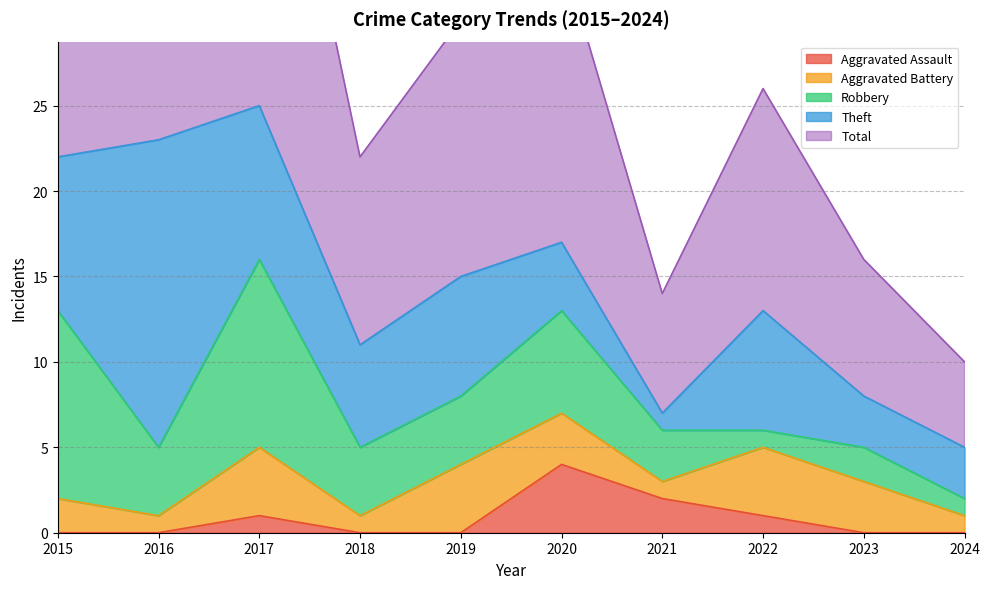

At which category is the sum across all series the highest?

2017